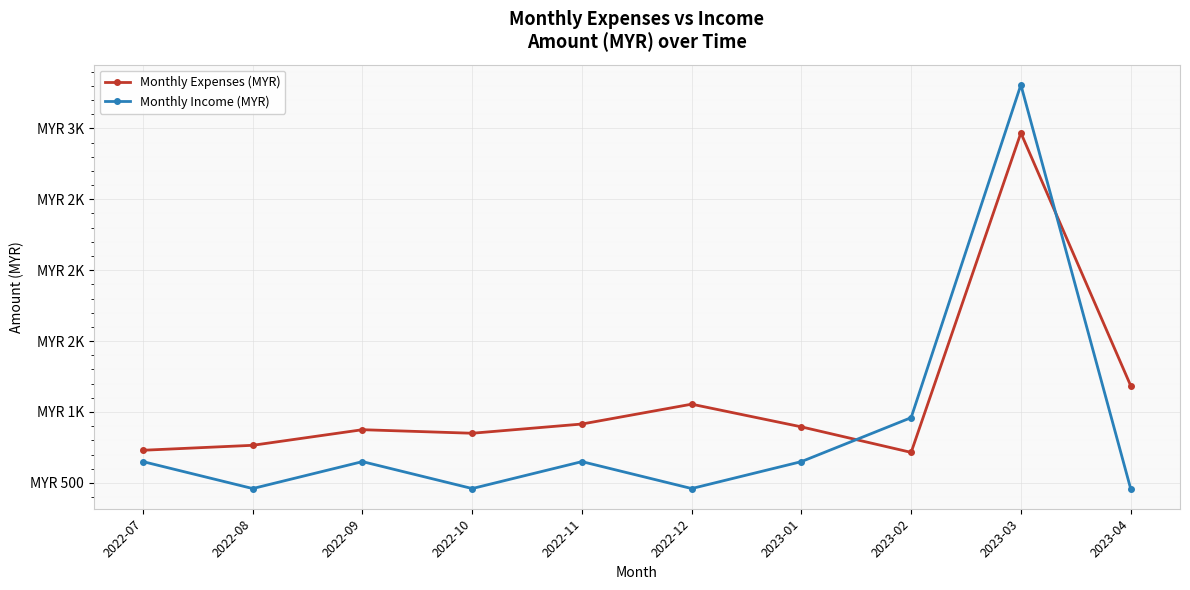

Is this an area chart (filled region under the line)?

No